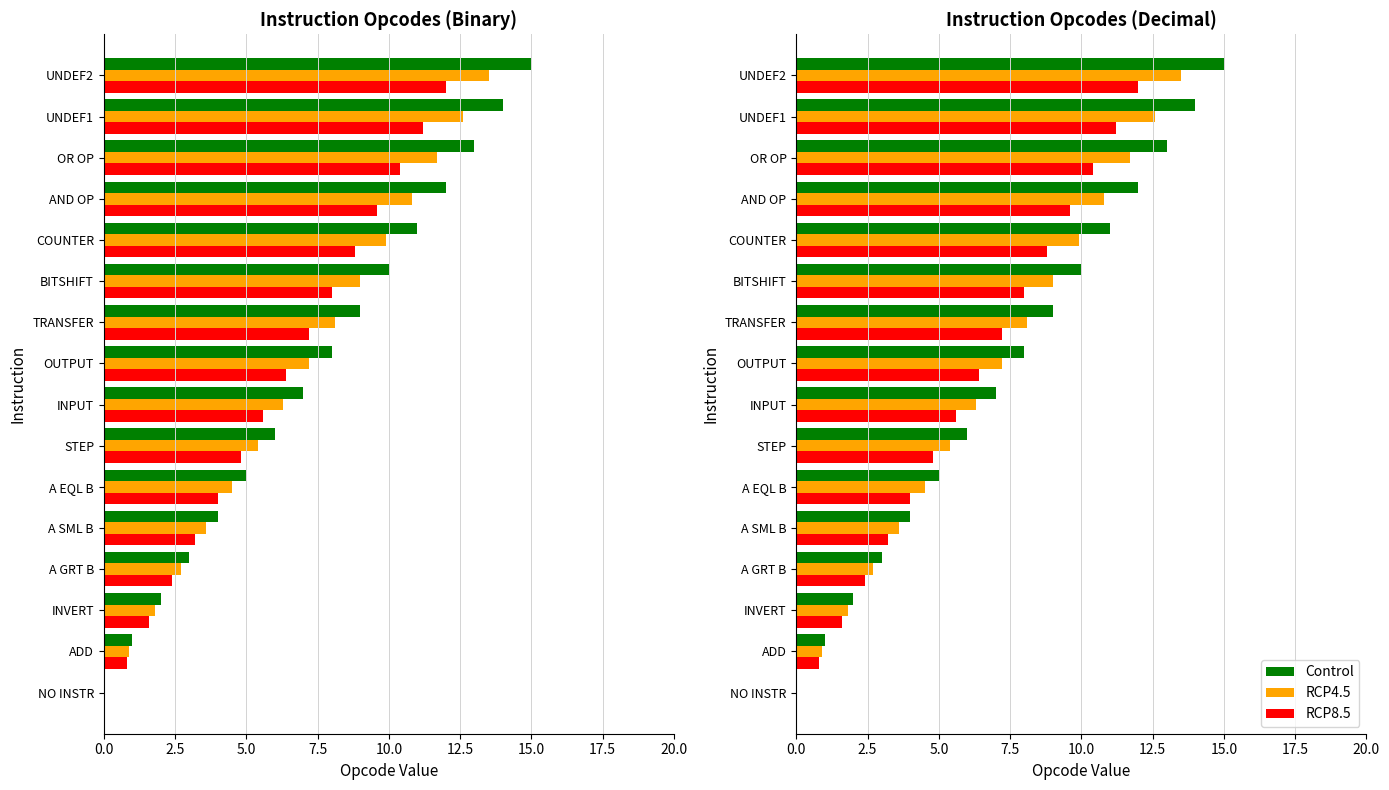

What is the sum of the RCP4.5 values at A EQL B and NO INSTR?

4.5